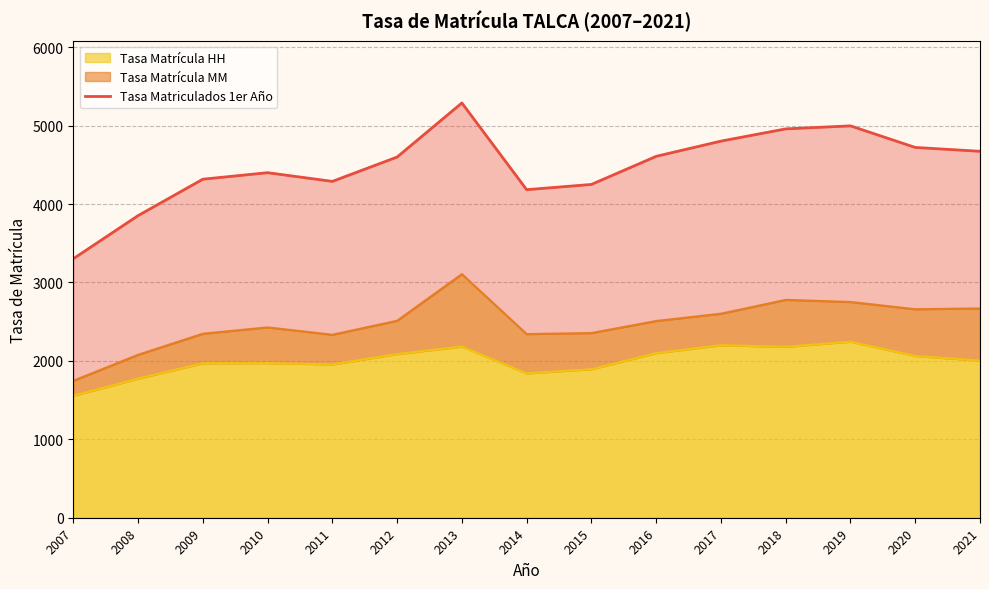

What is the value of the 14th point from the left?

4722.3